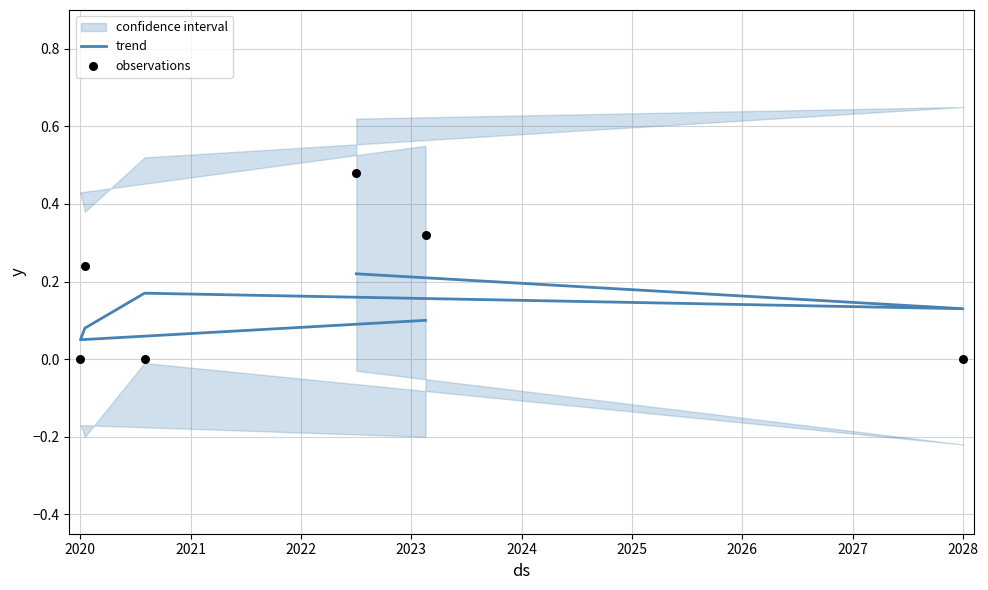

What is the total value across all series at 2020?

0.1